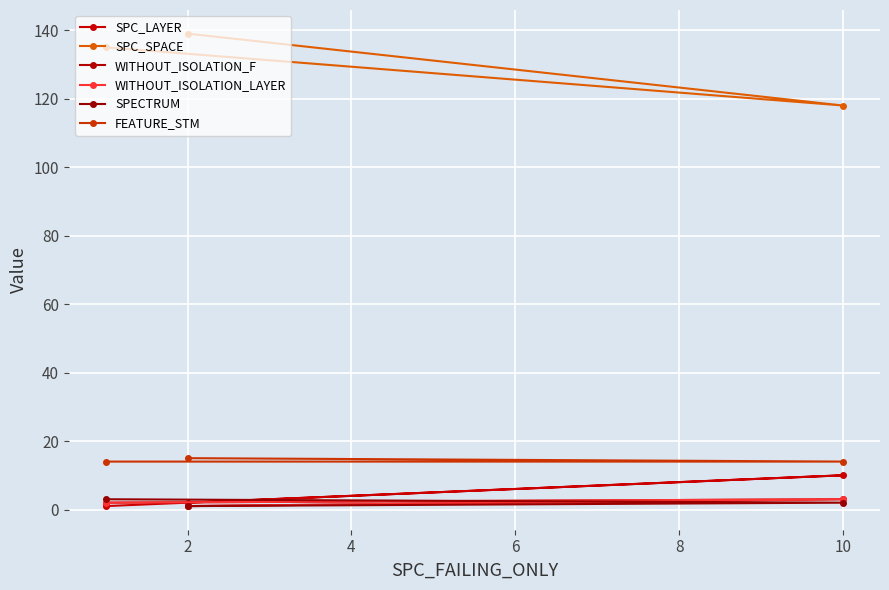

Which has a higher value, 2 or 0?

2